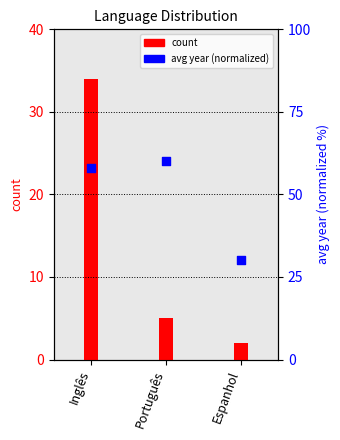

At how many categories does at least one series exceed 4?

3